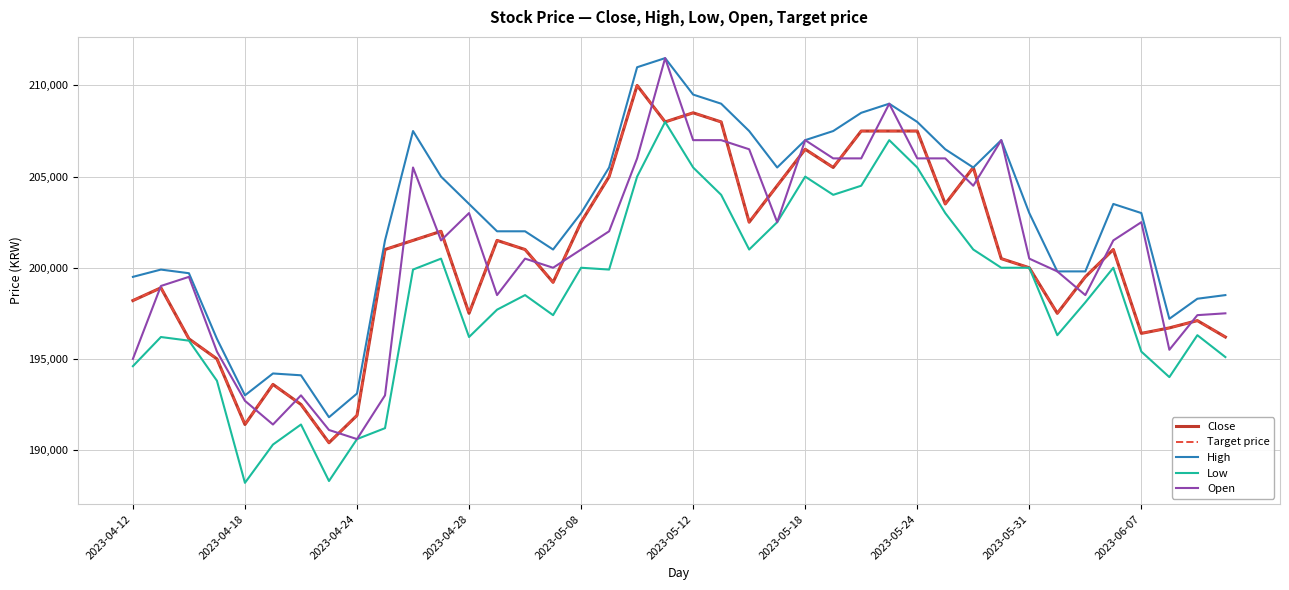

Does the chart have visible grid lines?

Yes